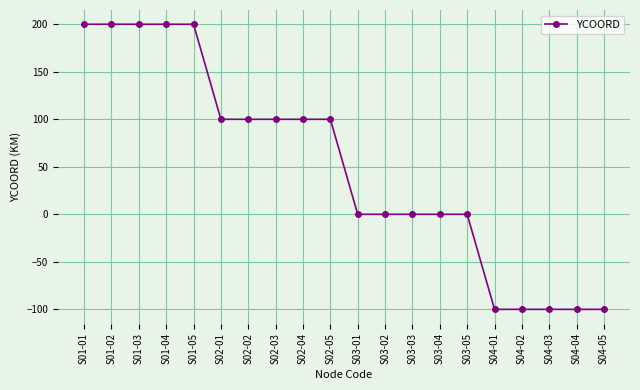

What is the change in value from S02-05 to S04-01?

-200